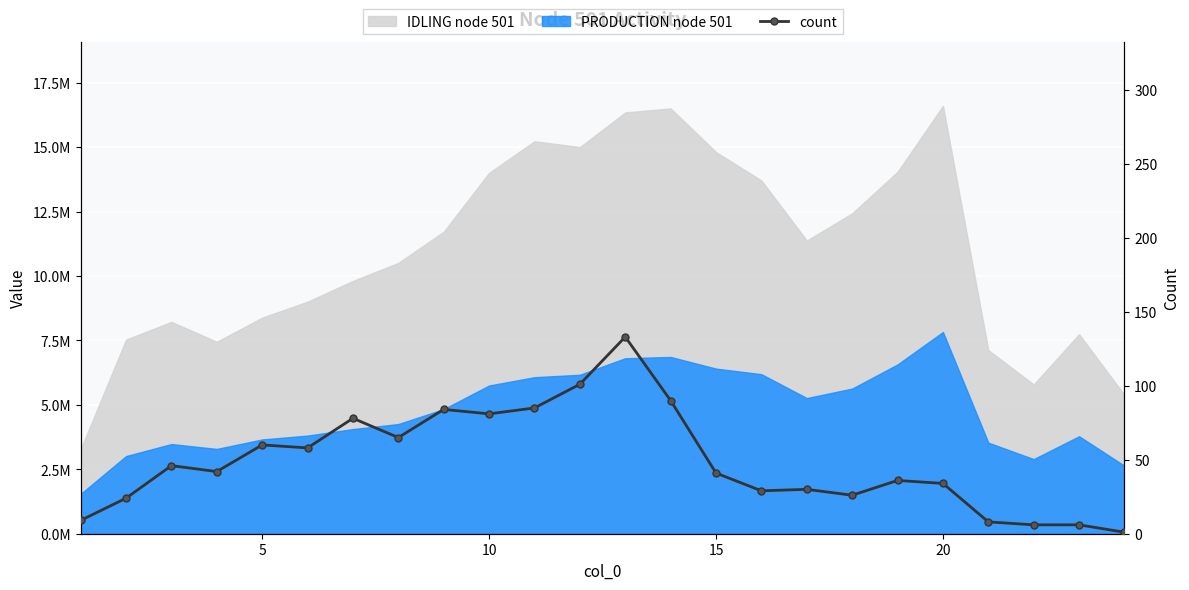

How many points are lower than both their immediate neighbors (excluding endpoints)?

6